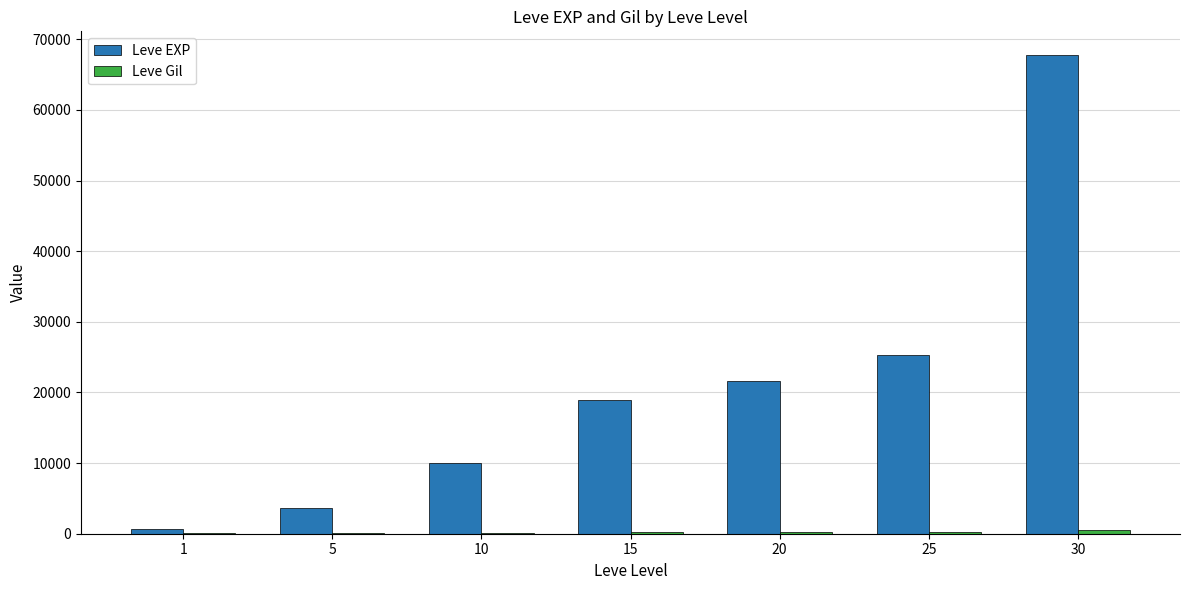

What is the average value of the Leve EXP series?

21101